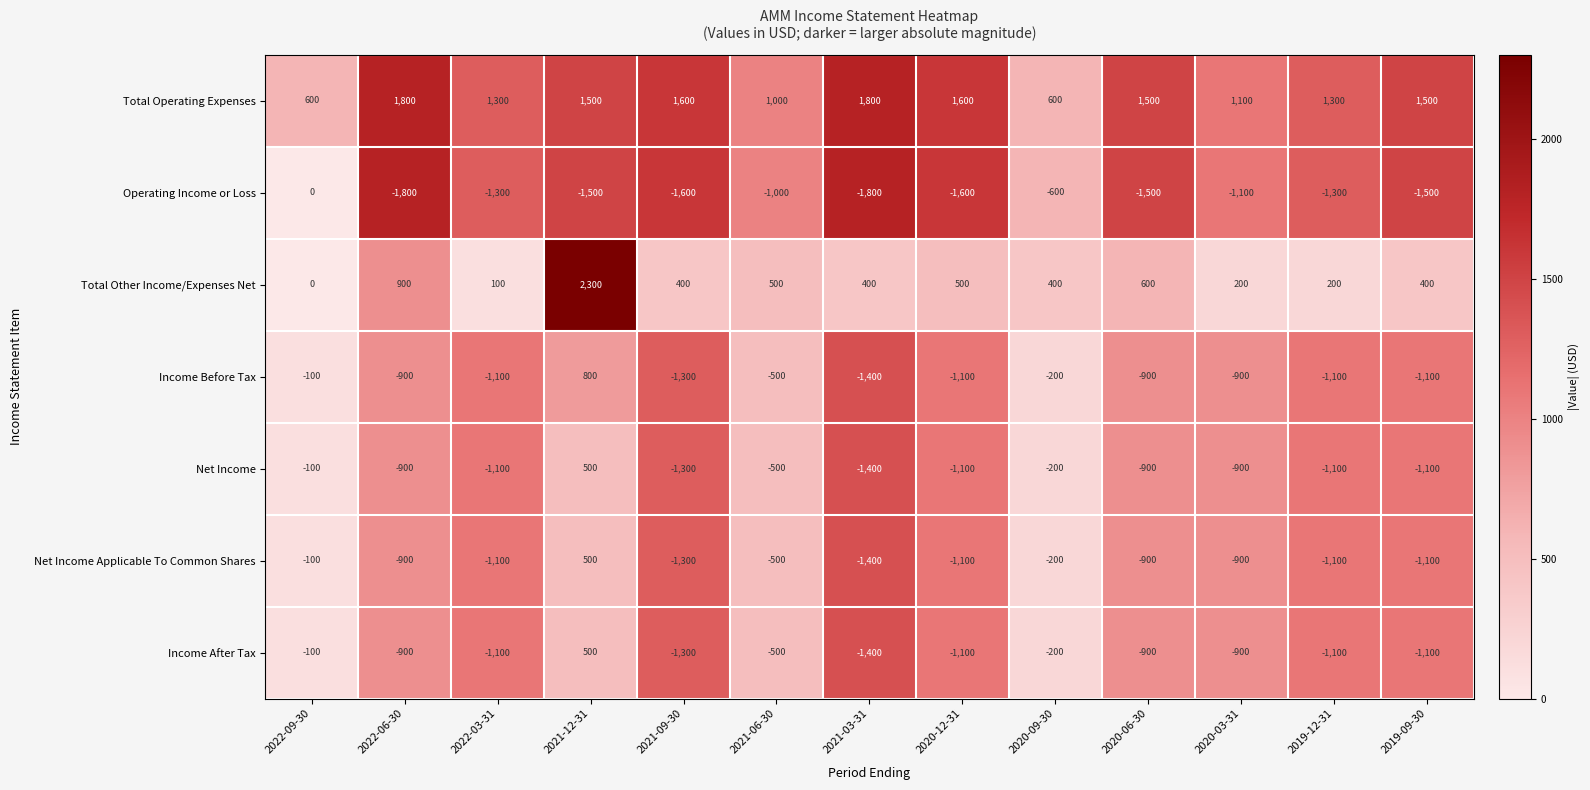

Where does the Net Income Applicable To Common Shares series first go above -900?

2022-09-30